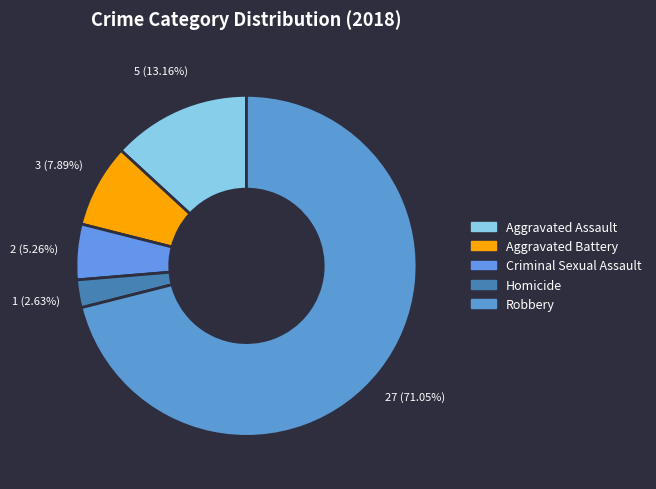

Do Criminal Sexual Assault and Aggravated Assault together represent more than half of the pie?

No